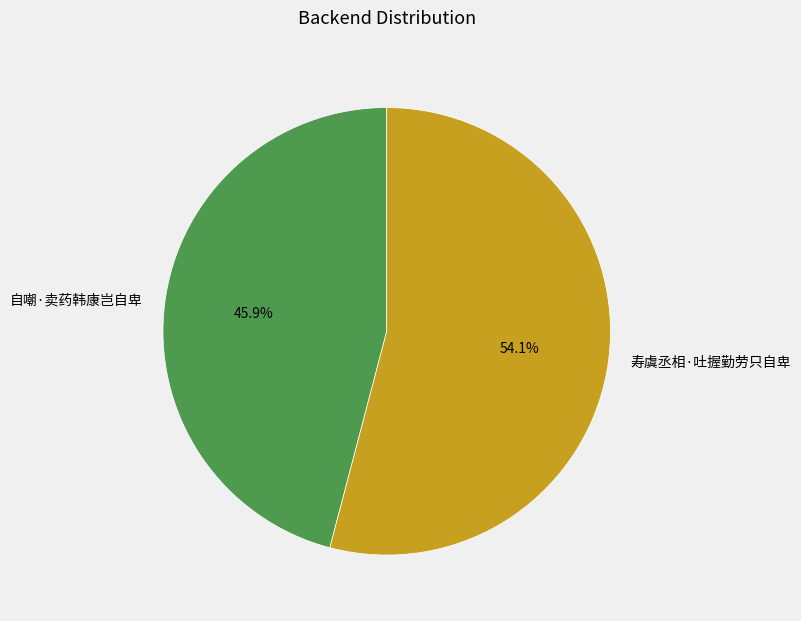

To the nearest percent, what is the difference between the 自嘲·卖药韩康岂自卑 and 寿虞丞相·吐握勤劳只自卑 slice percentages?

8%